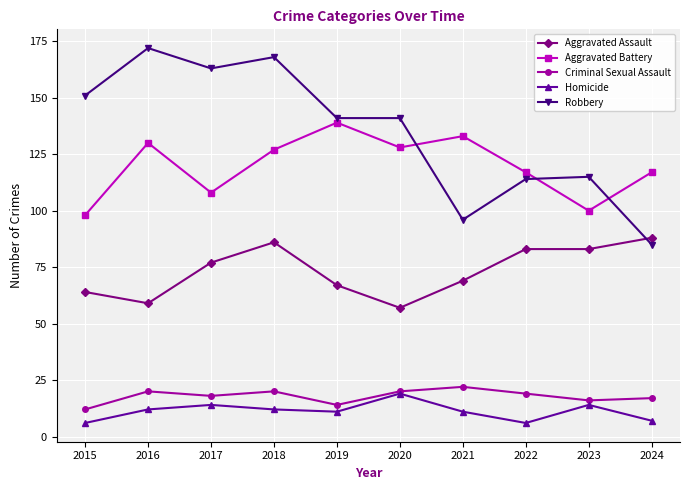

True or false: Criminal Sexual Assault and Aggravated Assault intersect in this chart.

False